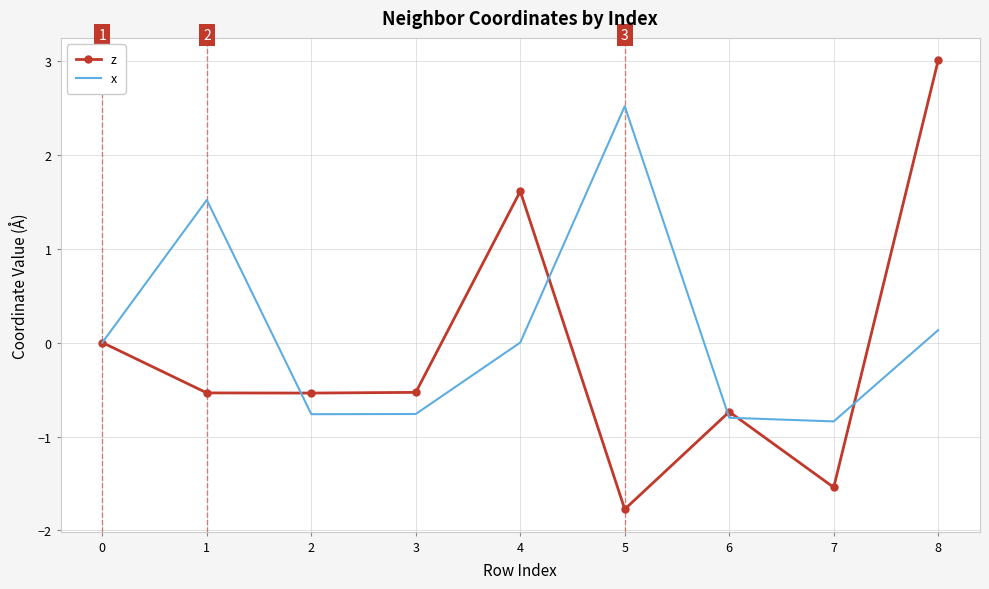

Between 3 and 5, which series saw the biggest shift?

x